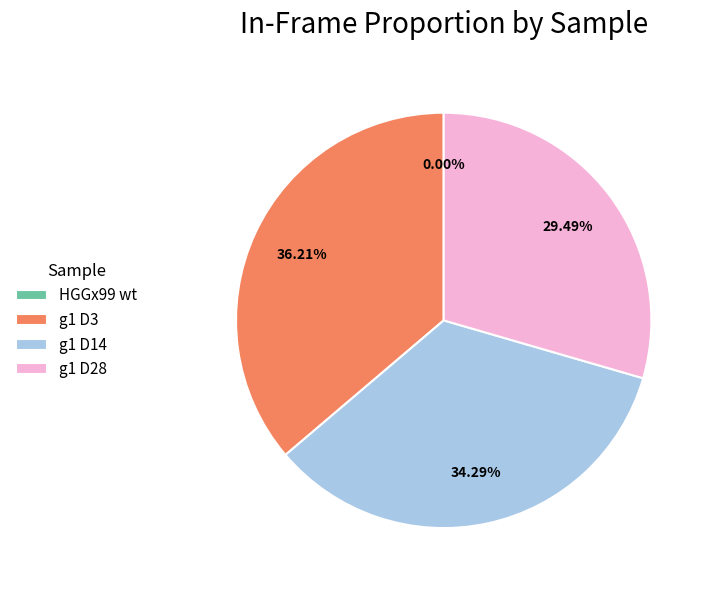

Is it true that g1 D28 is 21% of the pie?

False